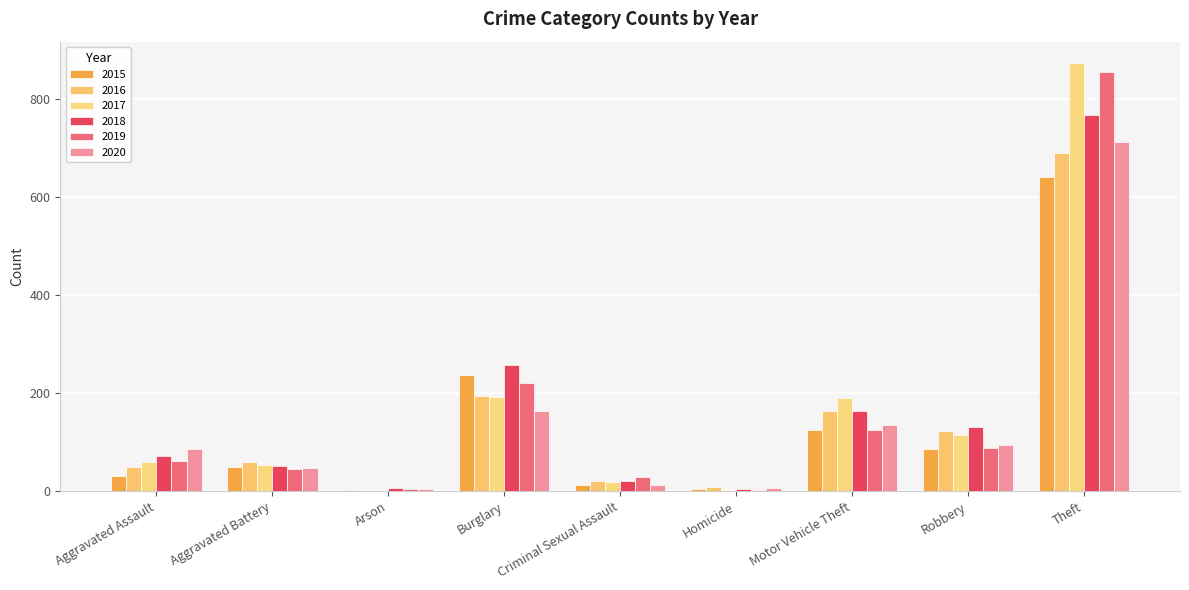

Which series changed the most between Arson and Criminal Sexual Assault?

2019